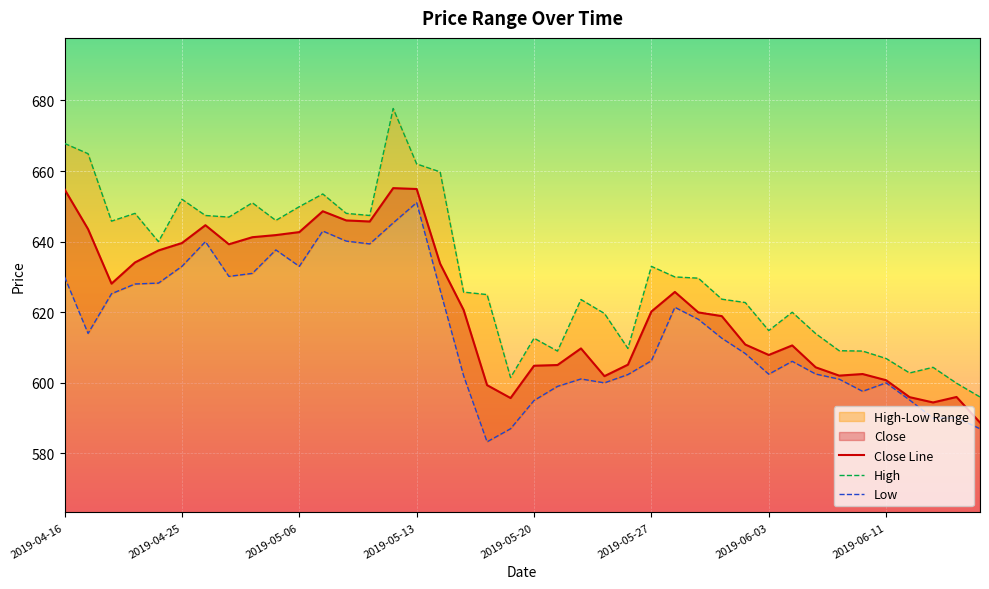

How many data points in Close are less than 620?

20